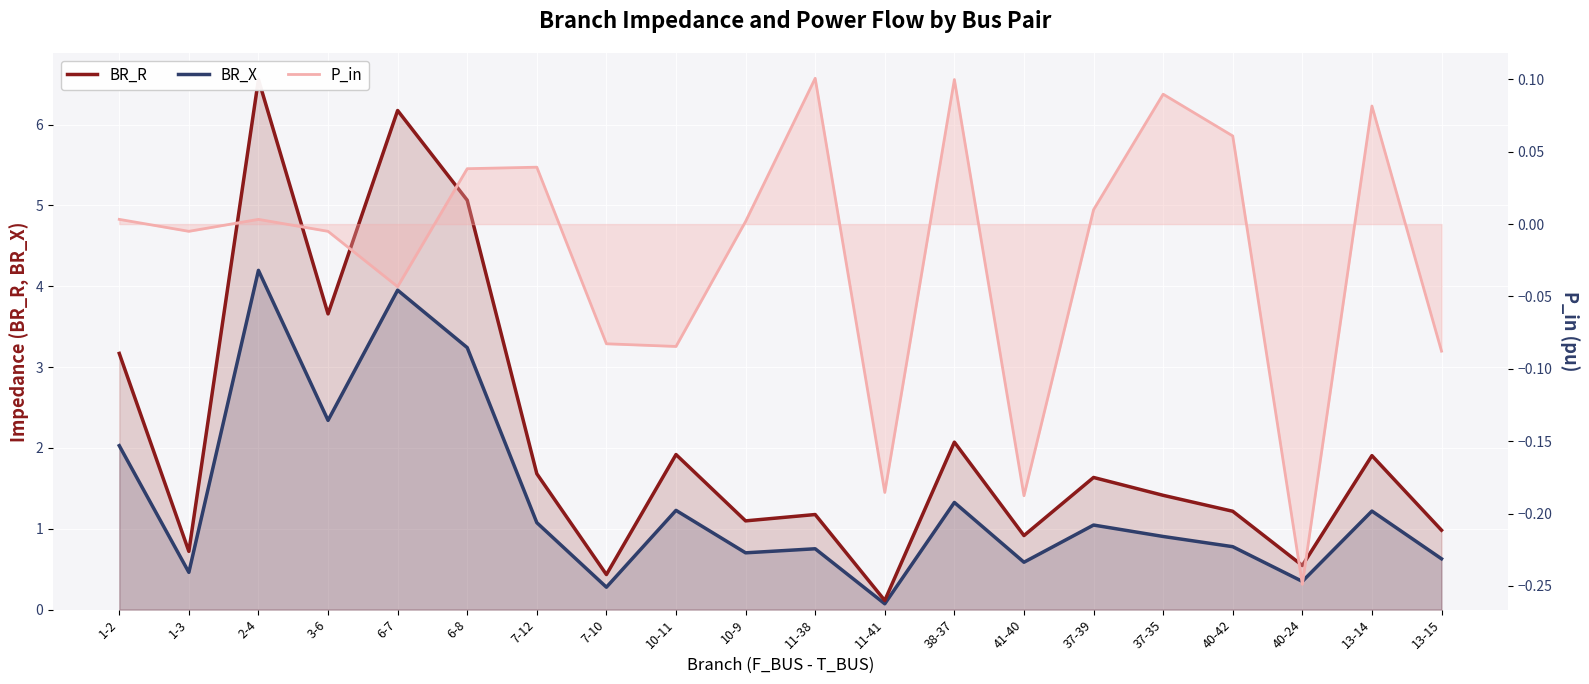

What is the difference between the maximum and minimum values in the BR_X series?

4.1